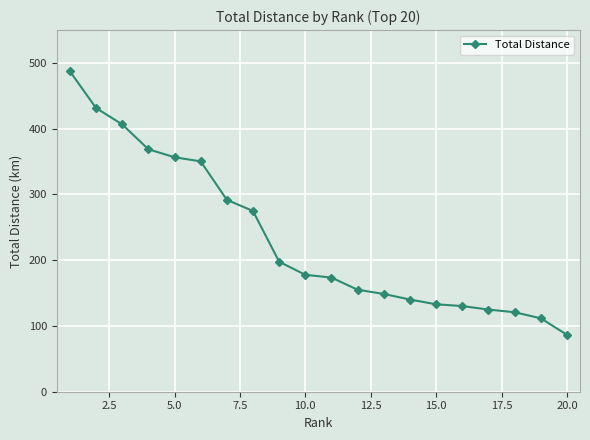

What is the difference between the maximum and second lowest values?

375.7